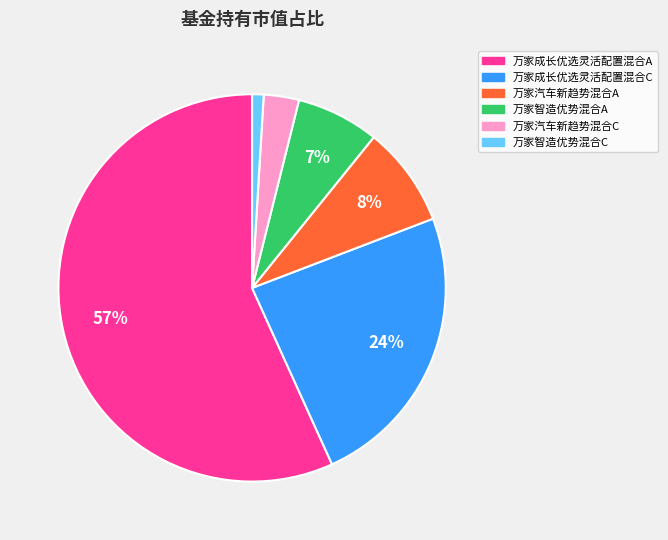

Between 万家成长优选灵活配置混合A and 万家智造优势混合C, which is larger?

万家成长优选灵活配置混合A